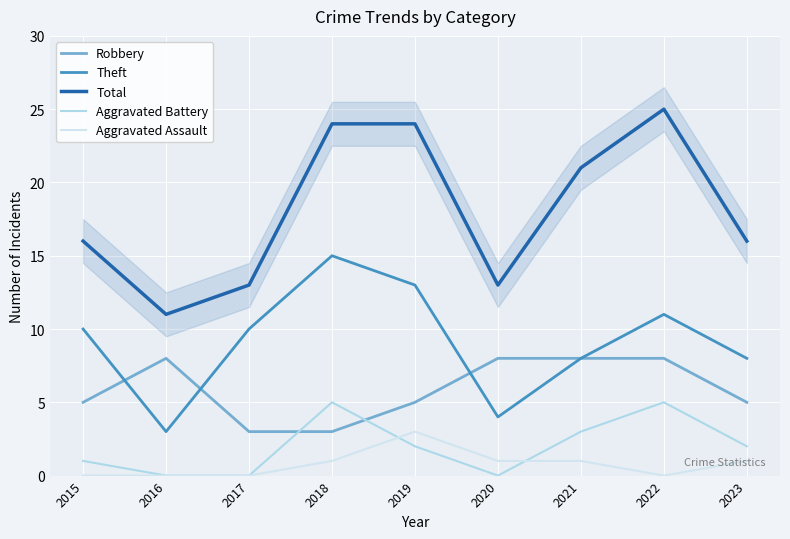

What is the total value across all series at 2021?

41